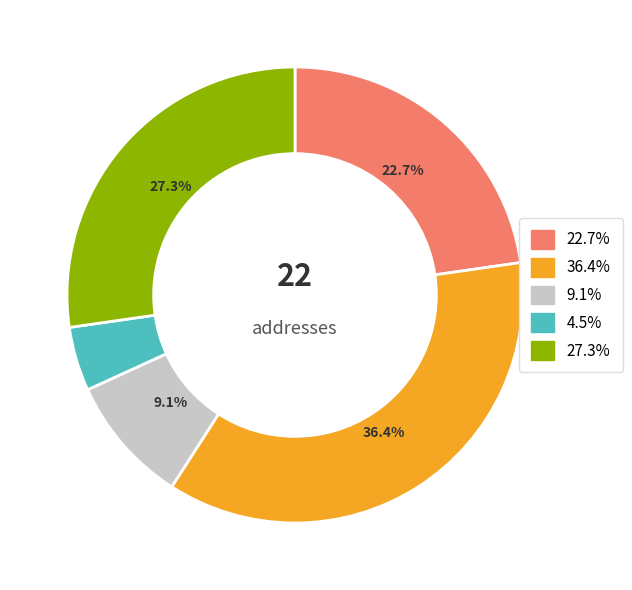

Does any single category account for the majority?

No